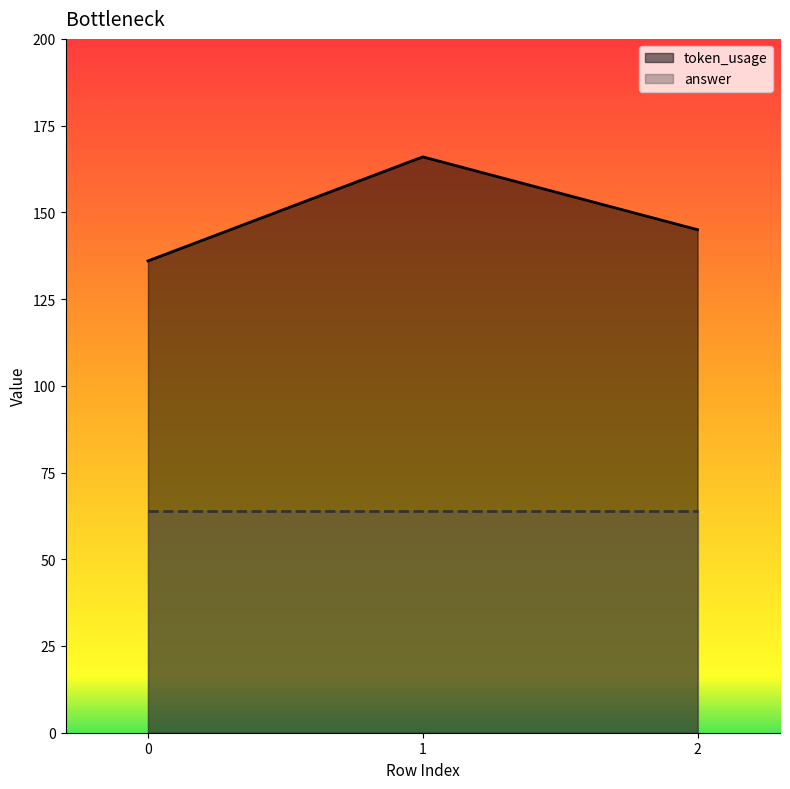

List the labels in order of value, largest first.

1, 2, 0